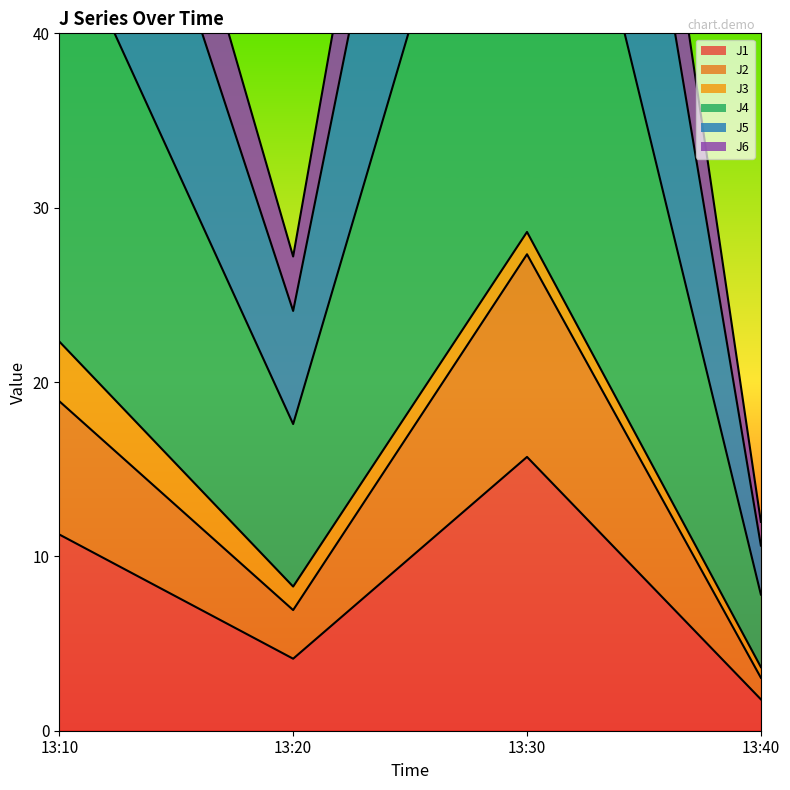

How many values in the J1 series are below 11?

2